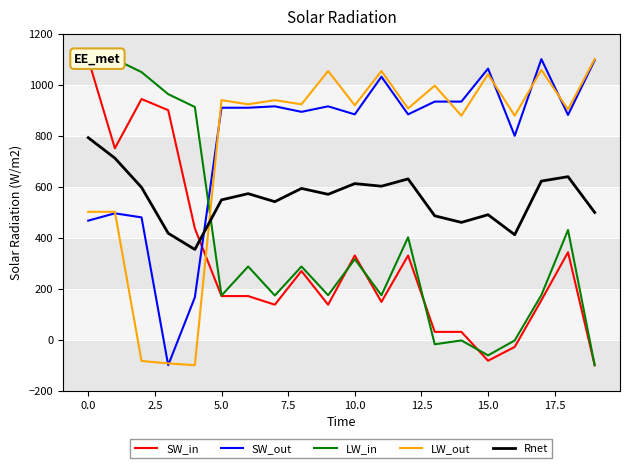

True or false: LW_in has a value of 315.6 at 10.

True